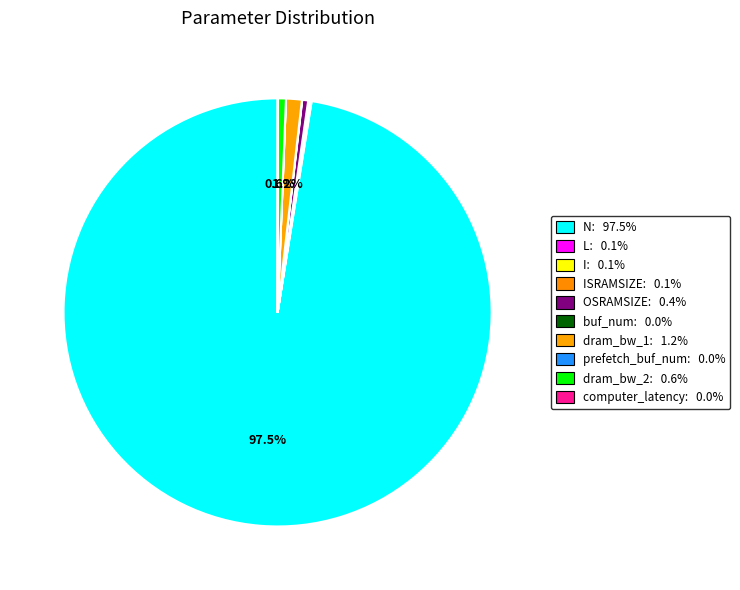

Which slice represents more than half of the pie?

N